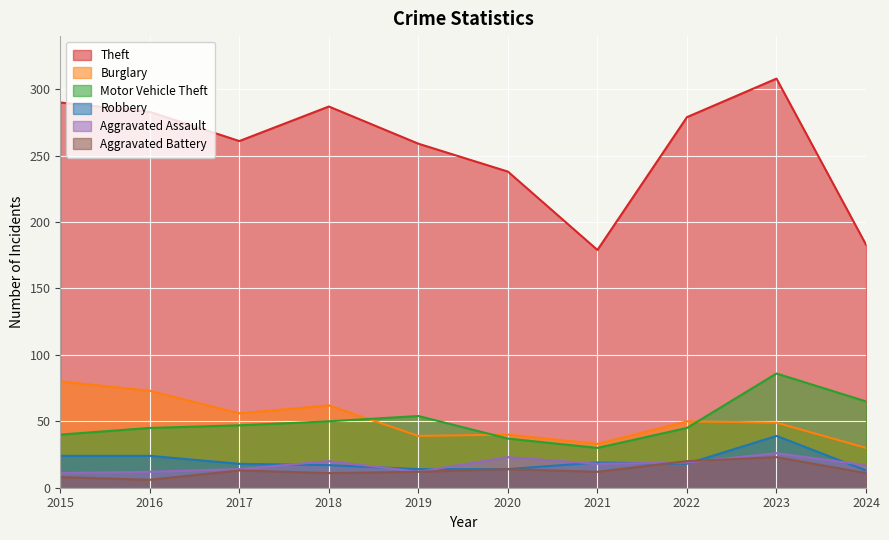

What is the sum of the Aggravated Battery values at 2017 and 2024?

24